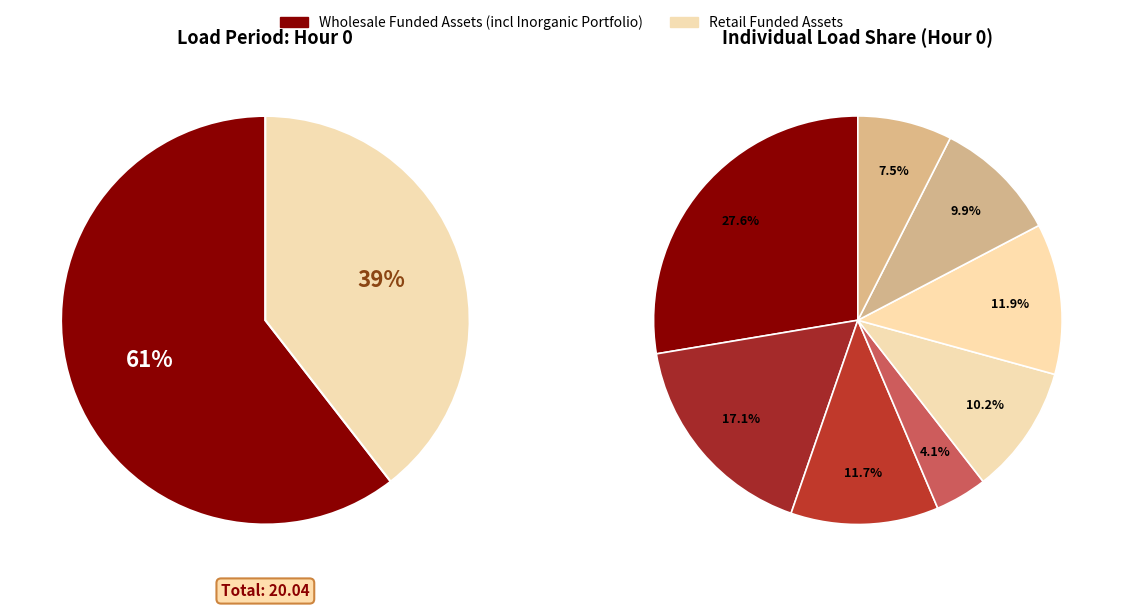

What is the change in value from 2 to 6?

-1.0